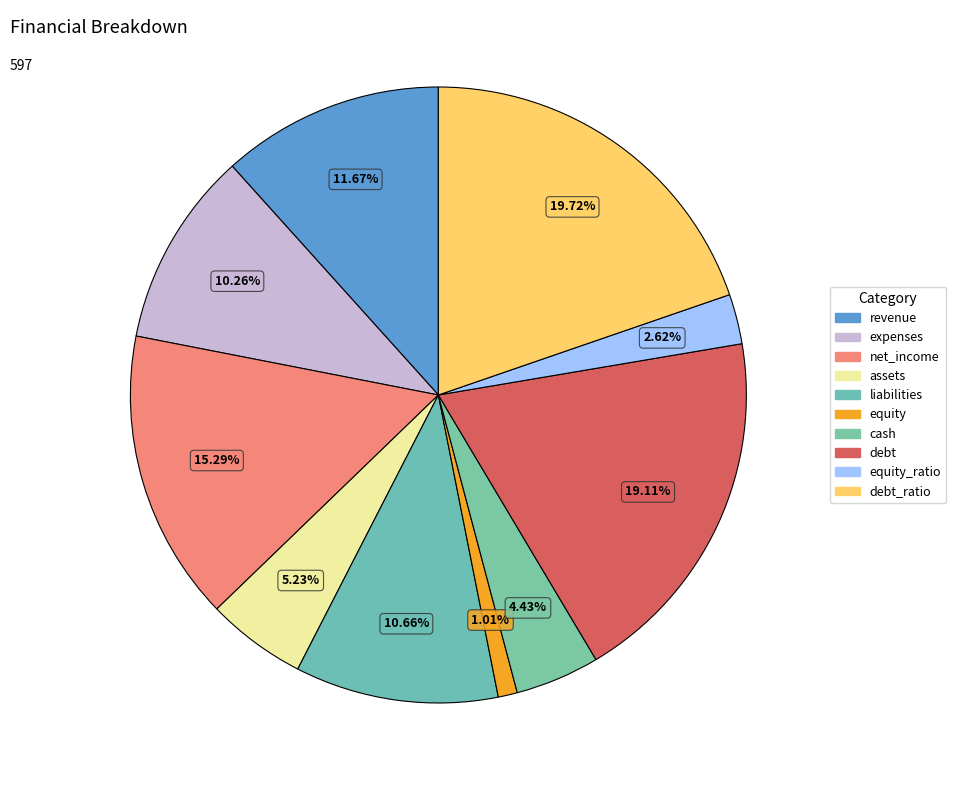

What percentage is the liabilities slice, to the nearest percent?

11%